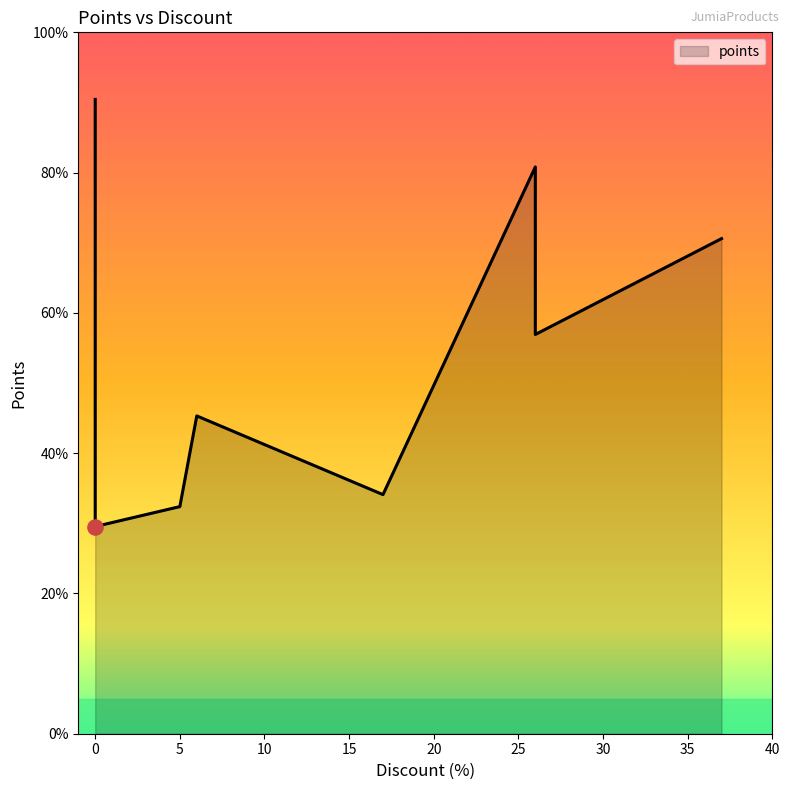

What is the change in value from −5 to 30?

-45.0